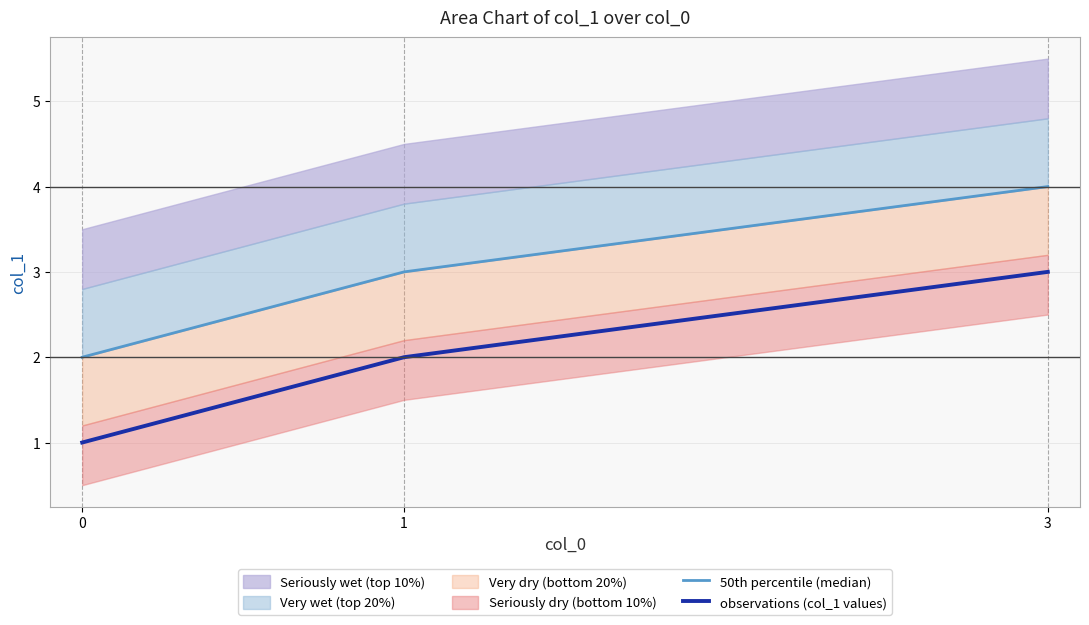

List the labels in order of observations (col_1 values) value, smallest first.

0, 1, 3